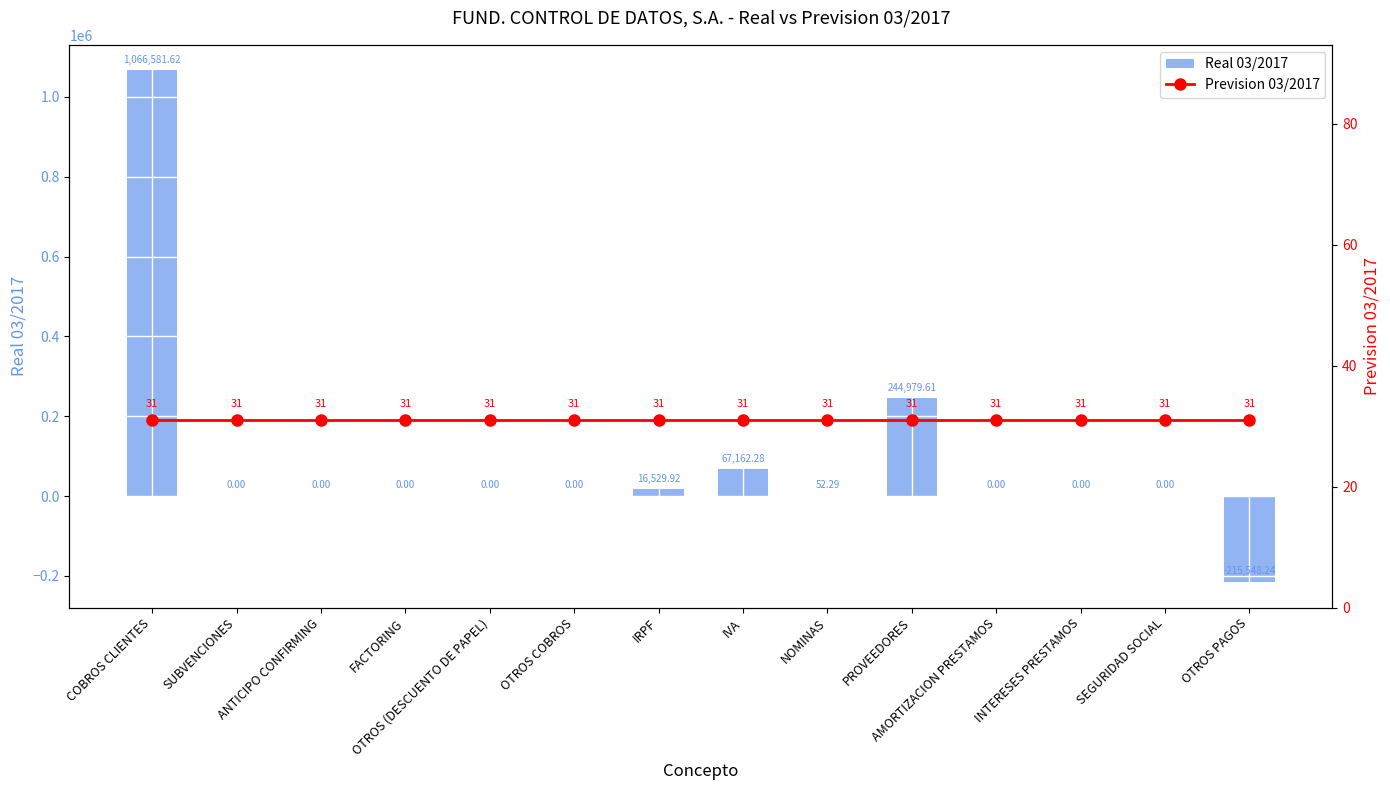

What is the sum of all Prevision 03/2017 values?

434.0